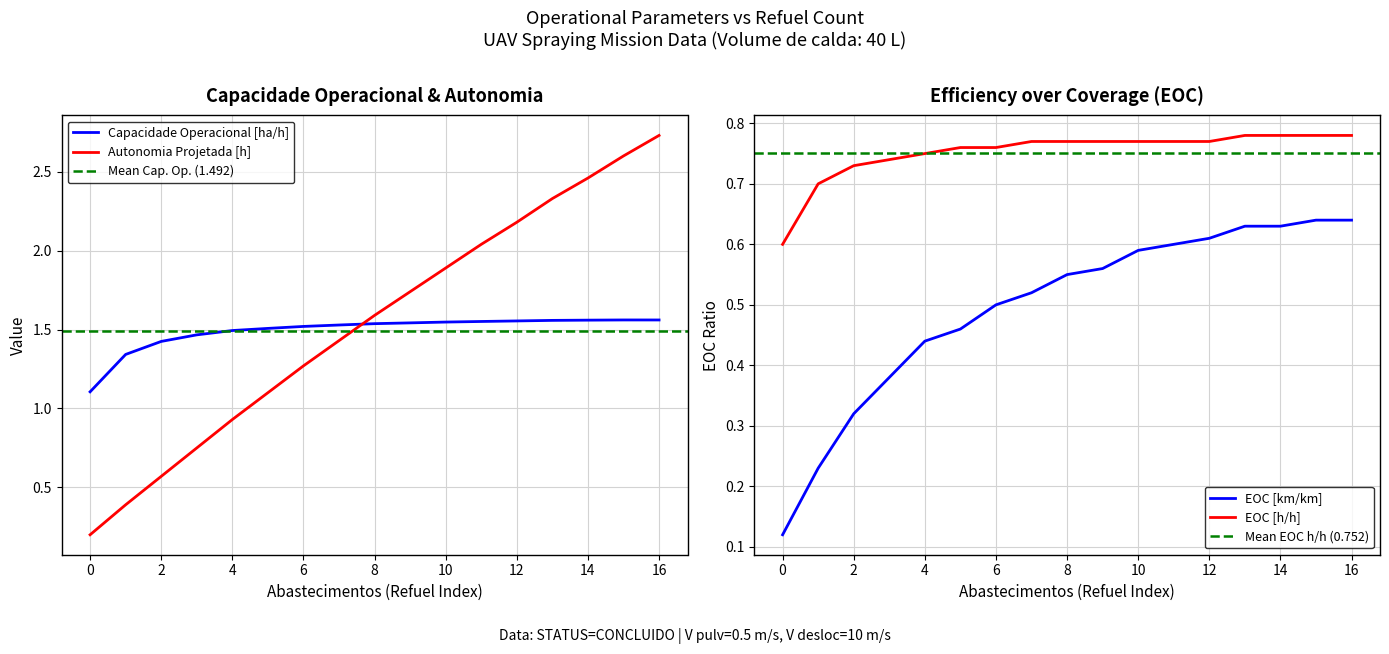

What is the sum of the EOC [h/h] values at 11 and 2?

1.5